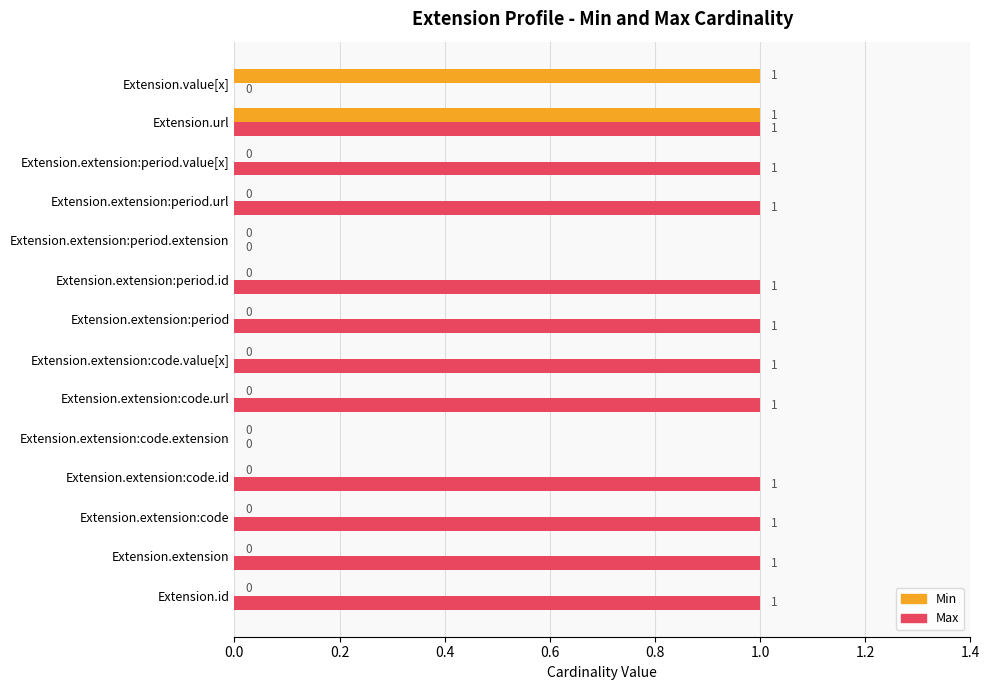

The value of Min at Extension.extension:period.id is 1. True or false?

False